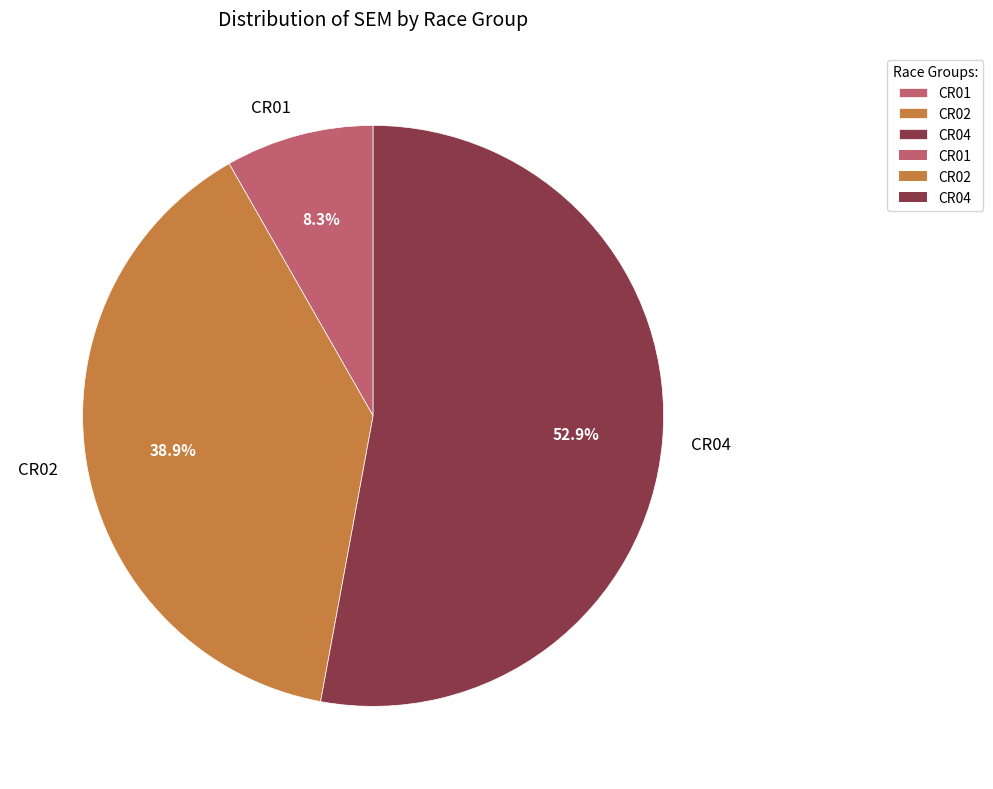

To the nearest percent, what percentage of the pie is CR01?

8%